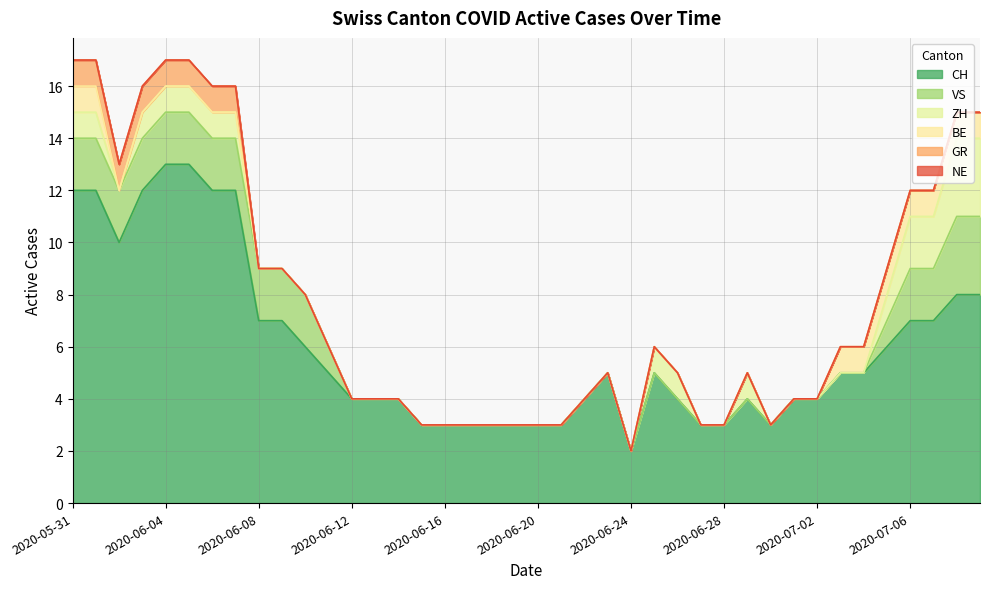

Between 2020-07-03 and 2020-06-29, which is larger?

2020-07-03